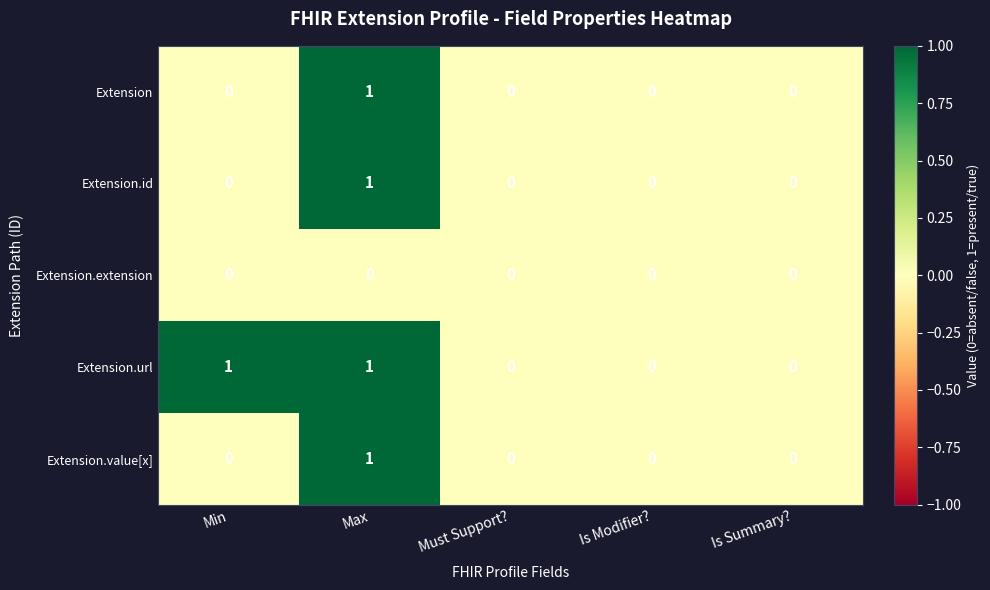

Which category has the highest value in the Extension.value[x] series?

Max